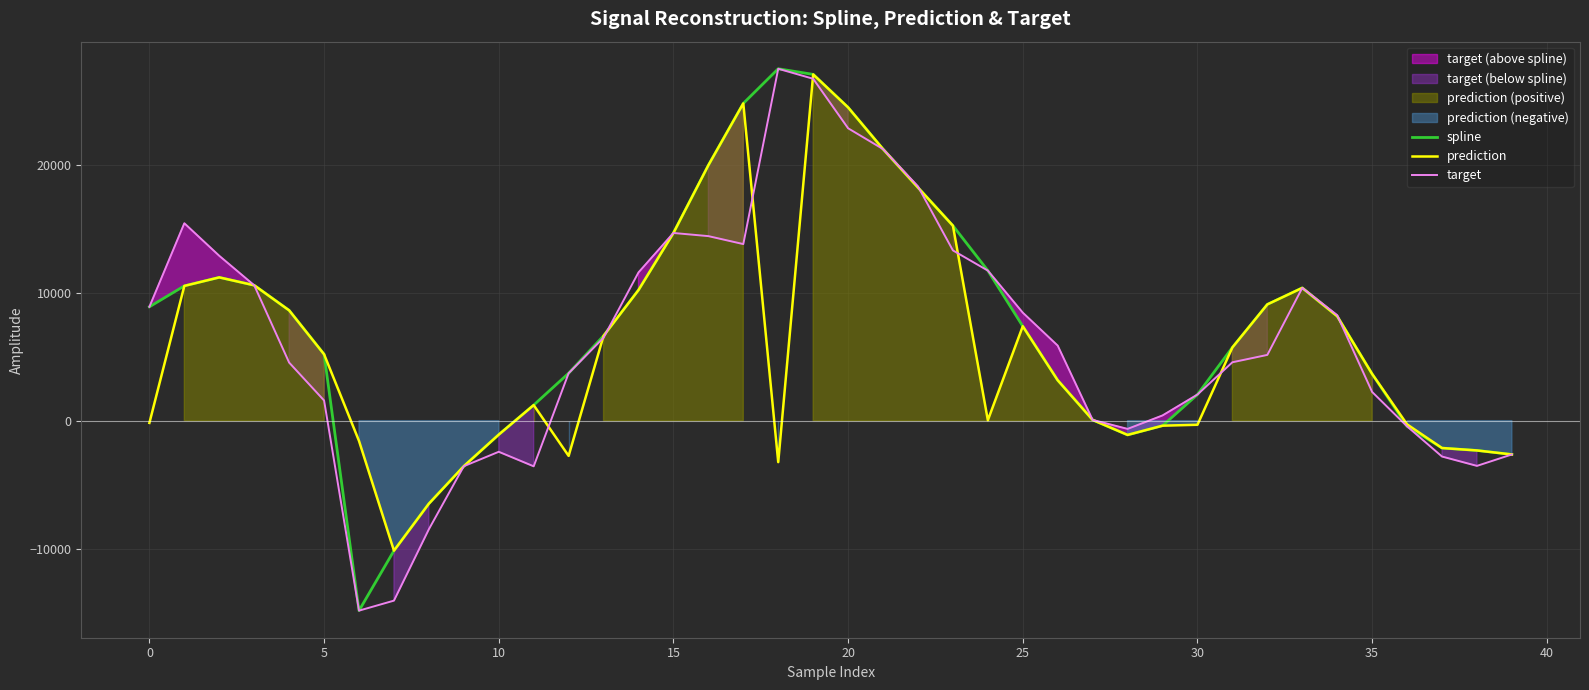

What is the minimum value for target?

-14856.8